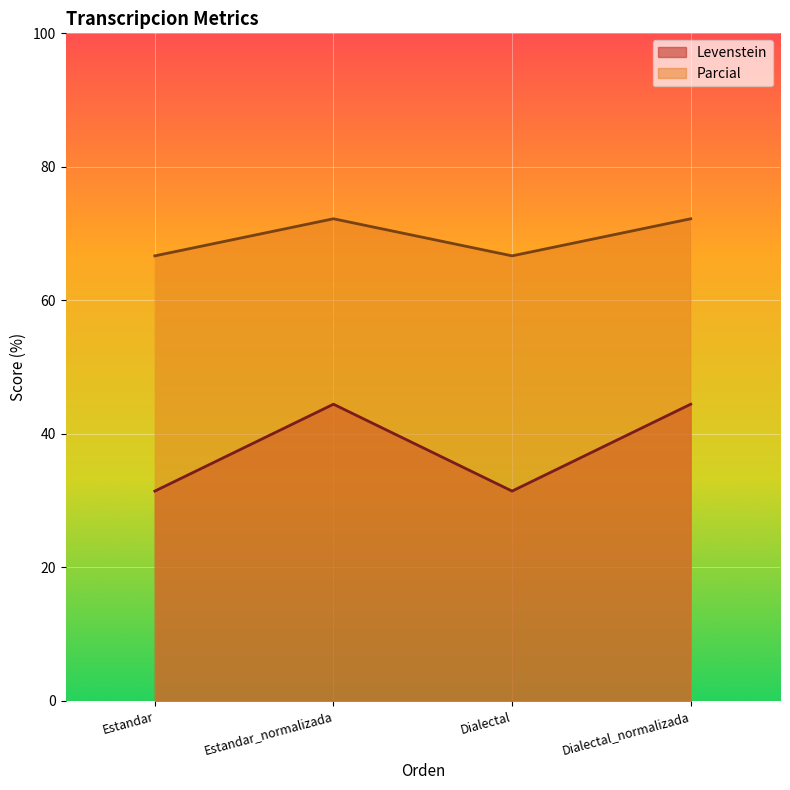

Is it true that Parcial equals 72.2 at Dialectal_normalizada?

True